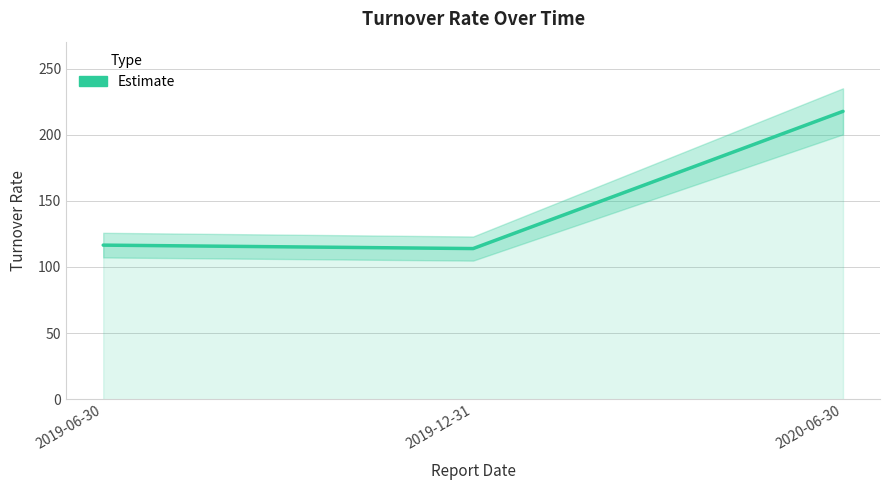

The value at 2019-06-30 is 116.5. True or false?

True